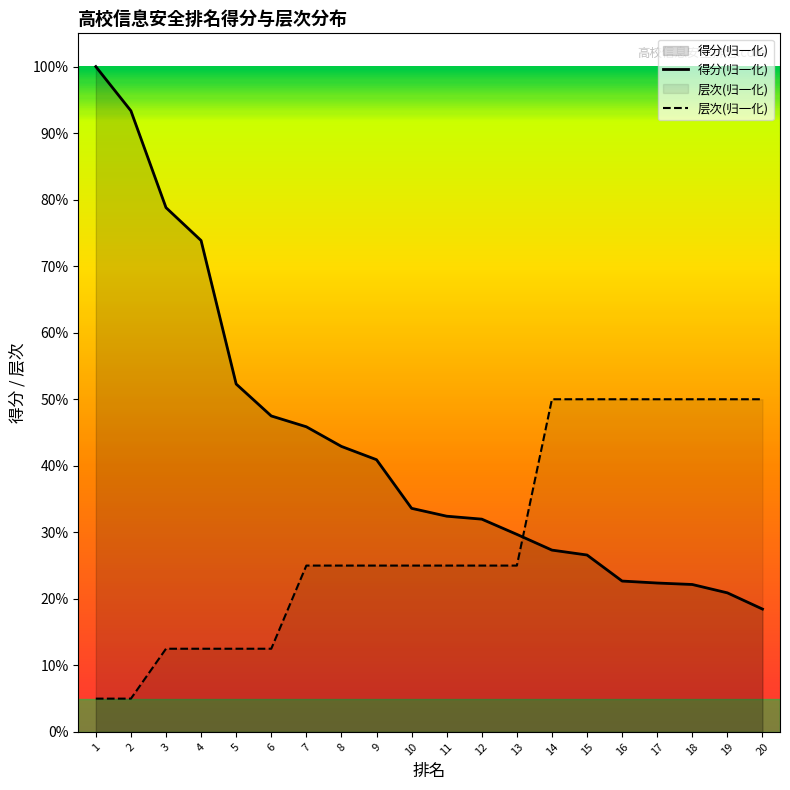

The value of 层次(归一化) at 12 is 0.1. True or false?

False